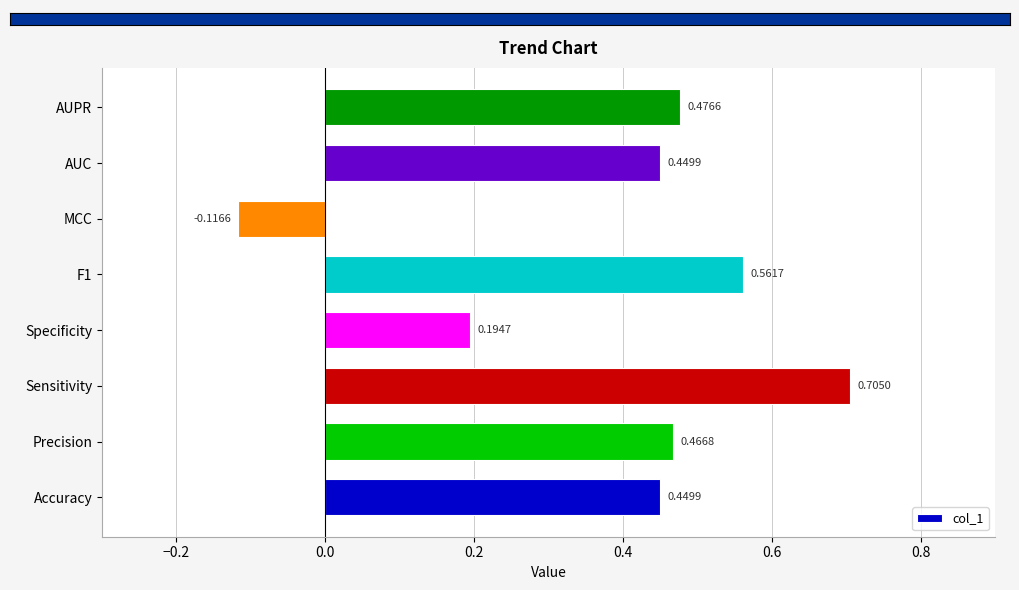

What is the sum of the values at AUPR and F1?

1.0